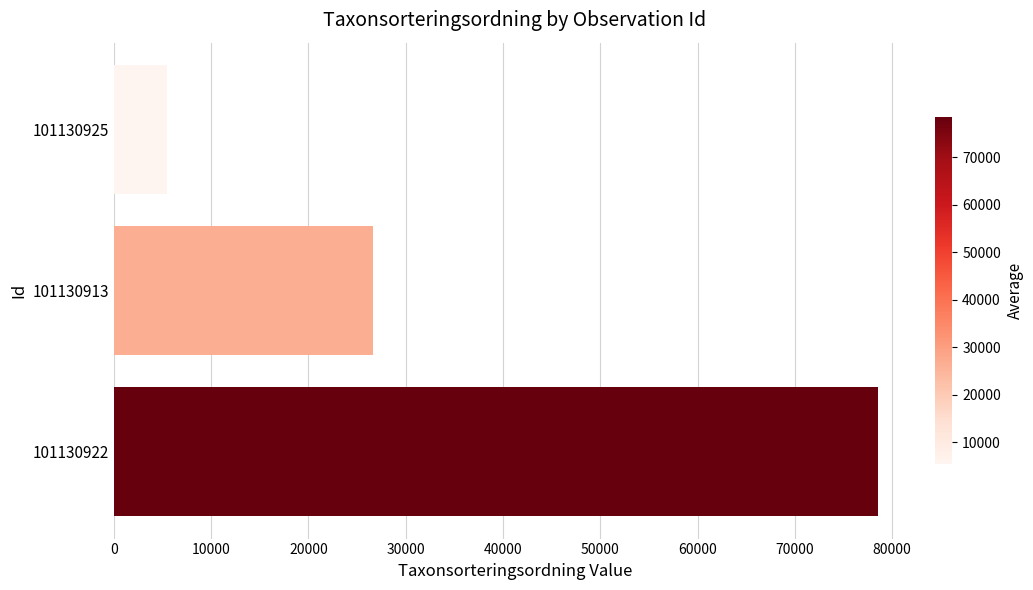

Reading bottom to top, list all the values displayed in this chart.

78503	26595	5426